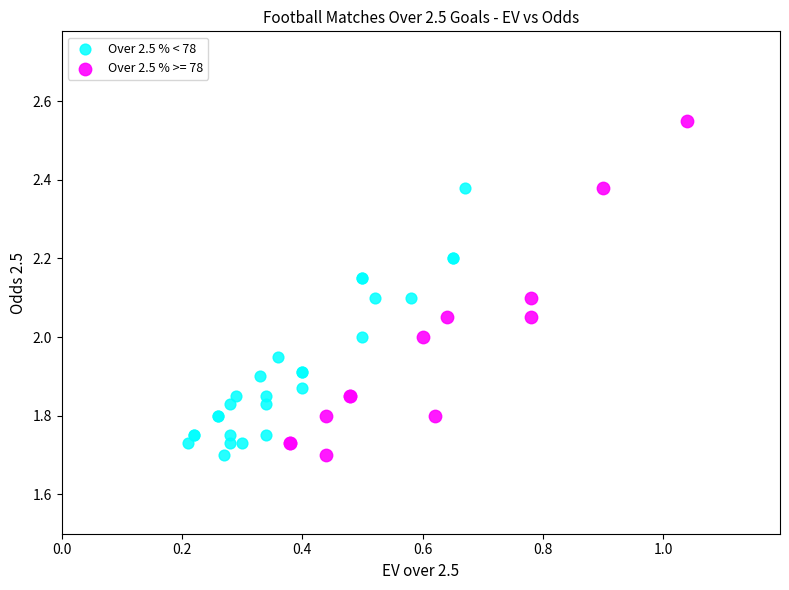

Which series has the widest spread of Y values?

Over 2.5 % >= 78